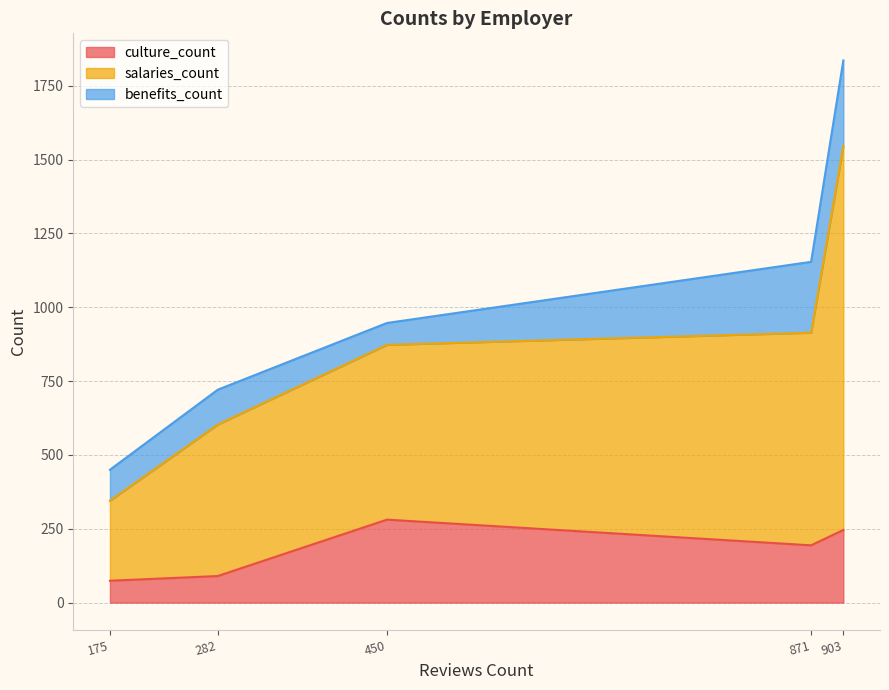

True or false: culture_count and salaries_count intersect in this chart.

False